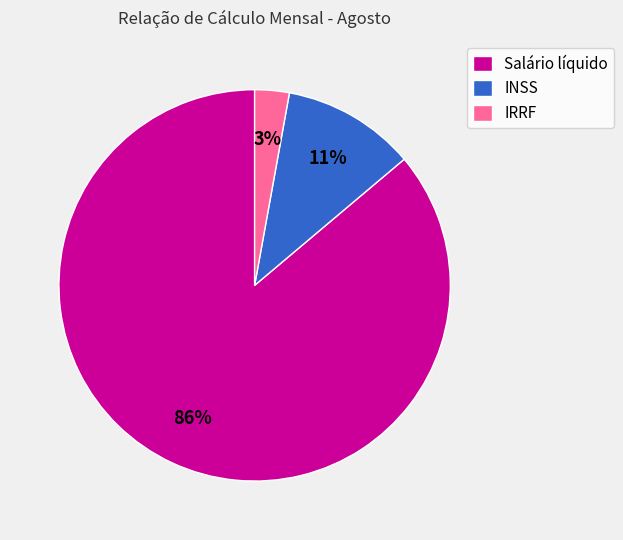

Is Salário líquido the majority of the pie?

Yes